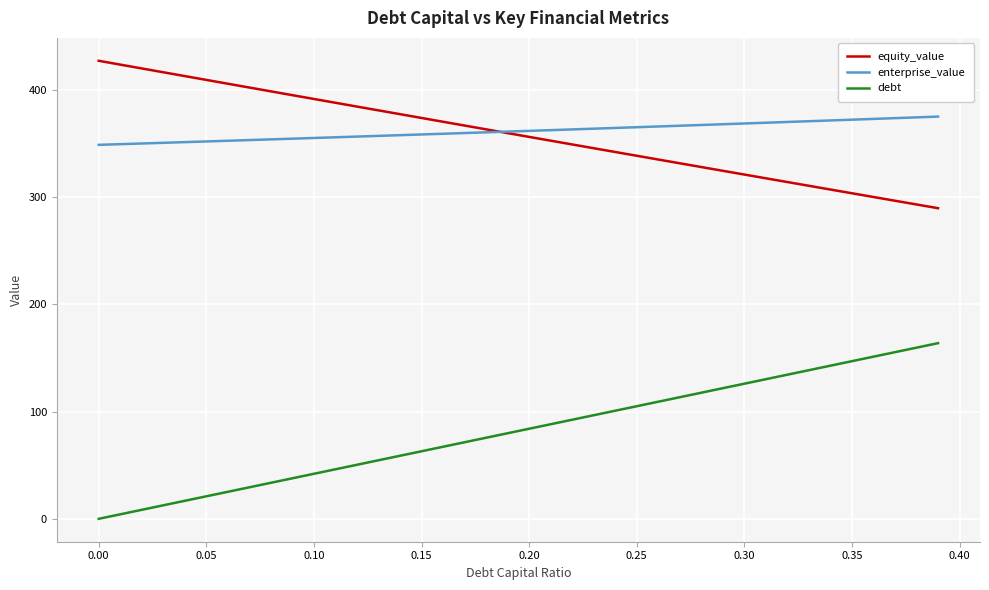

What is the maximum value for enterprise_value?

375.2